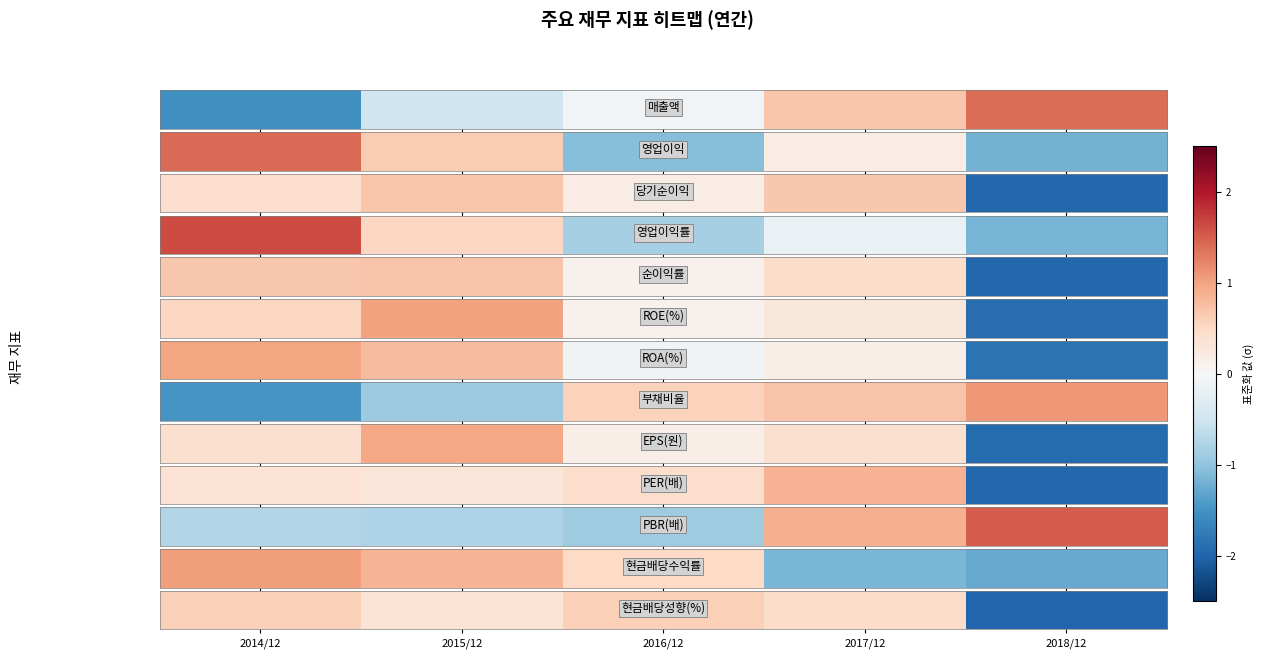

What is the minimum value shown in the chart?

-2.0